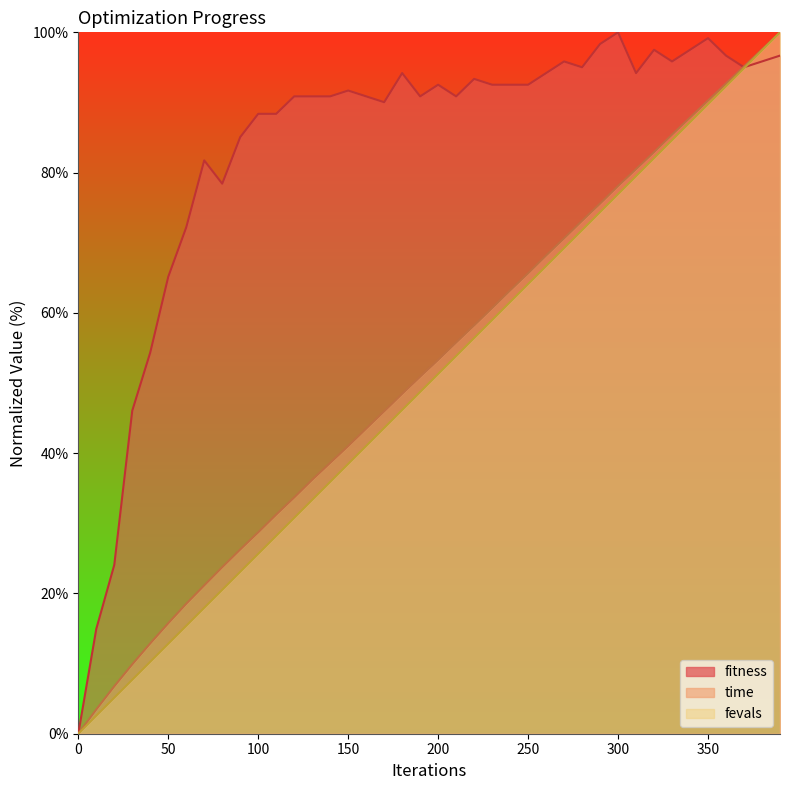

What are all the series names shown in the legend?

fitness, time, fevals